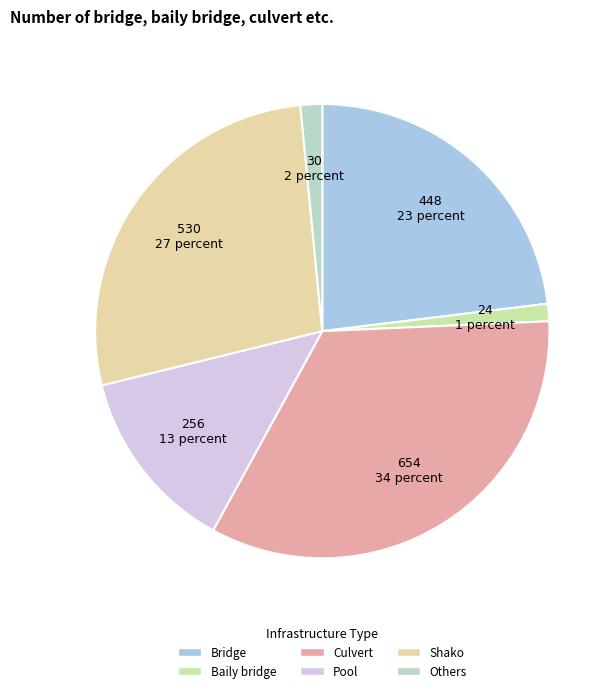

Is there a majority slice in this chart?

No